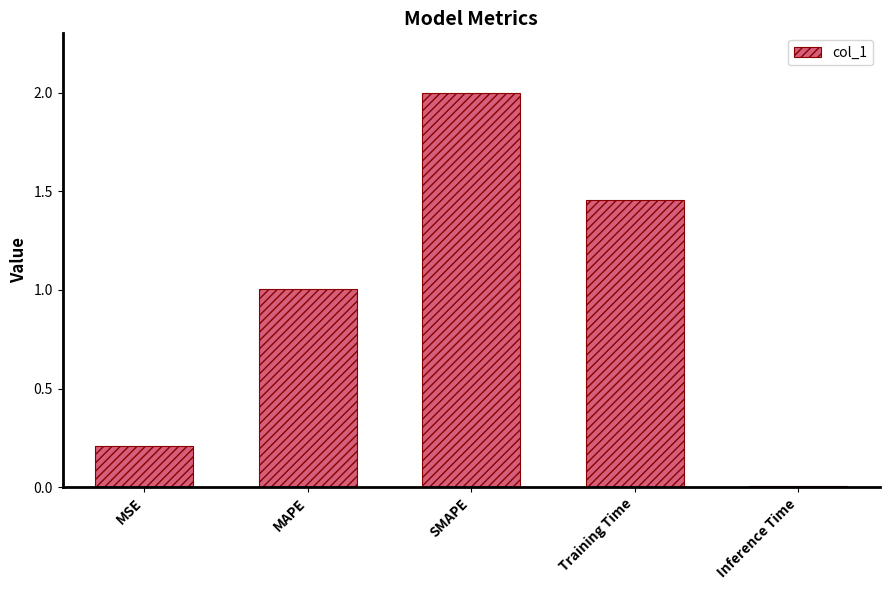

Is it true that the value at Training Time is 0.3?

False